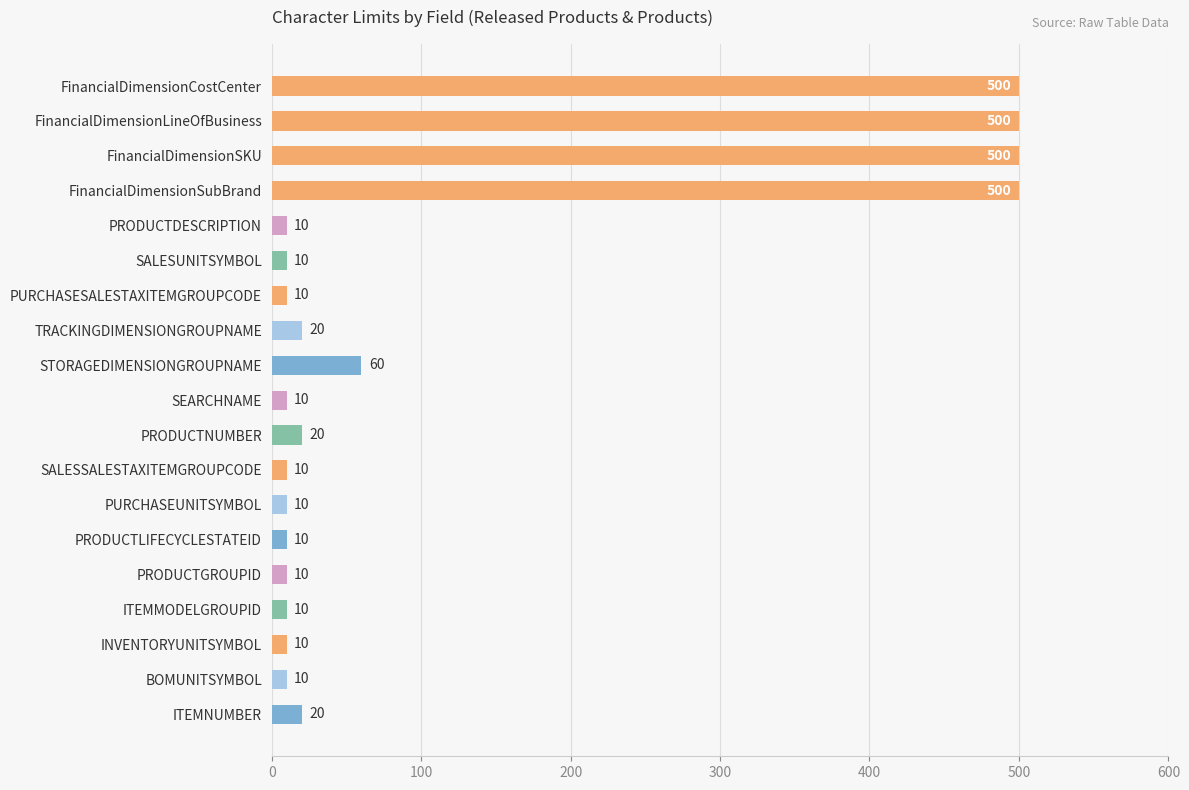

What is the greatest value displayed?

500